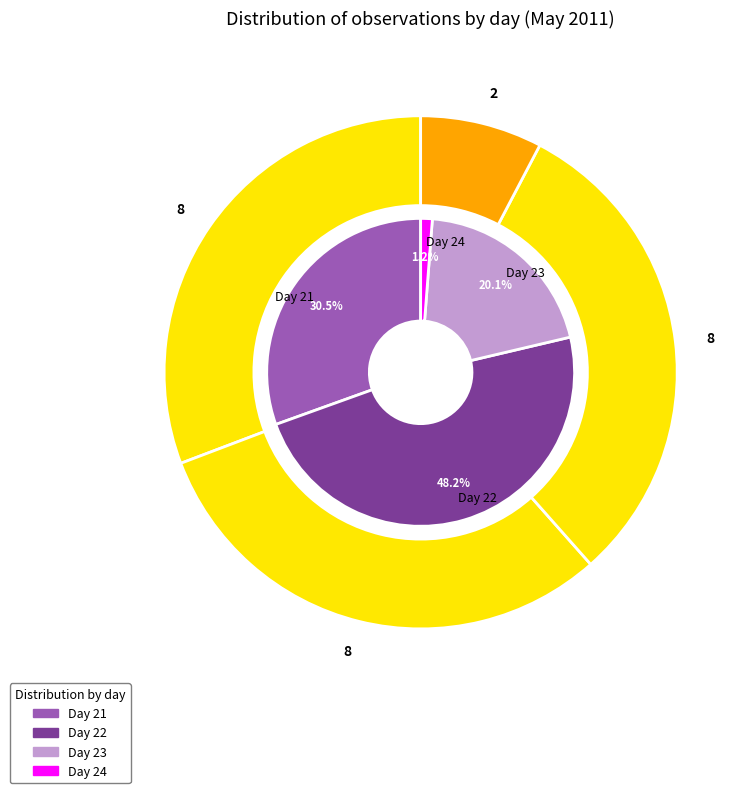

Which category has the biggest portion of the pie?

22